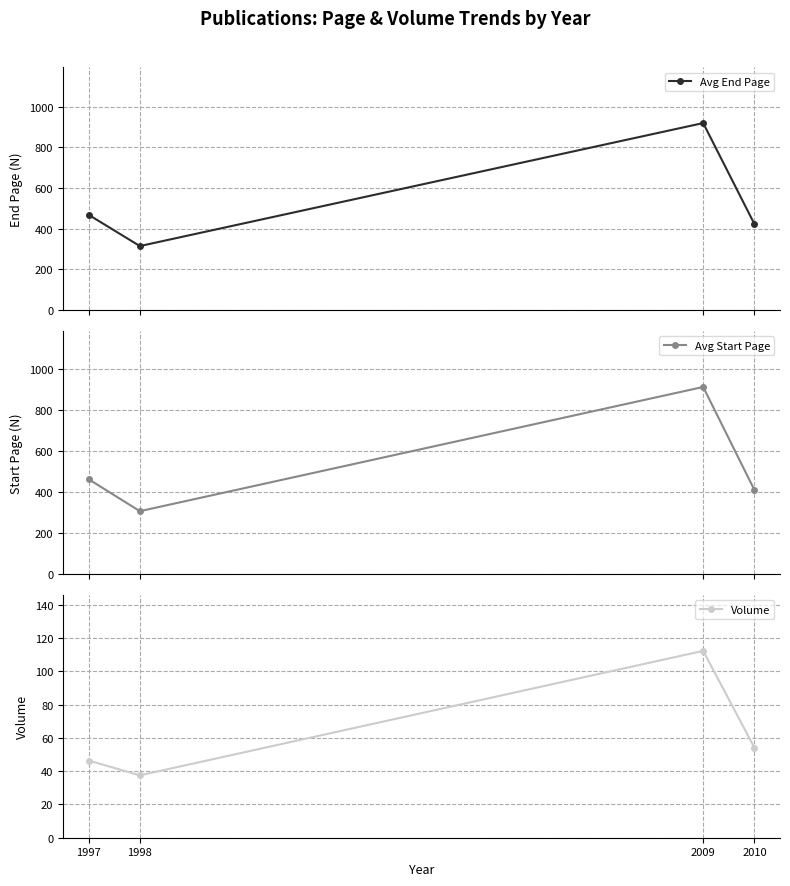

True or false: Avg Start Page has a value of 305.5 at 1998.

True